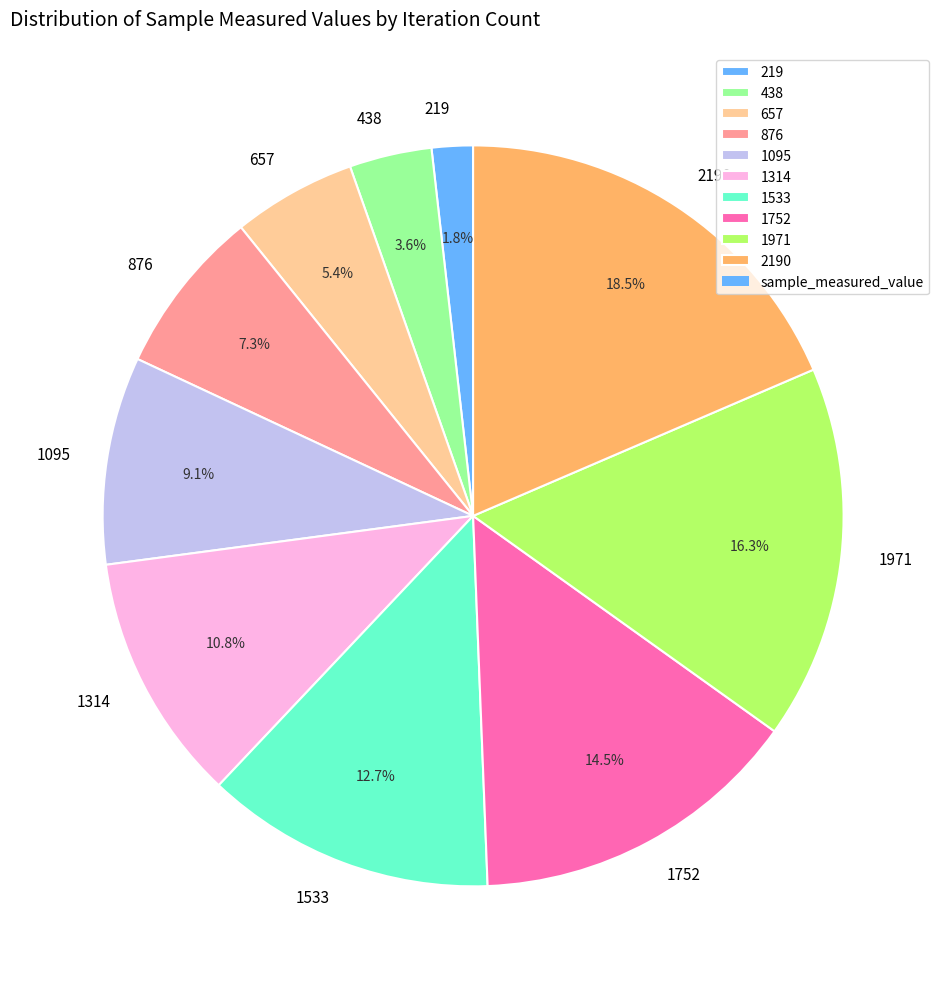

True or false: 1752 accounts for 26% of the total.

False